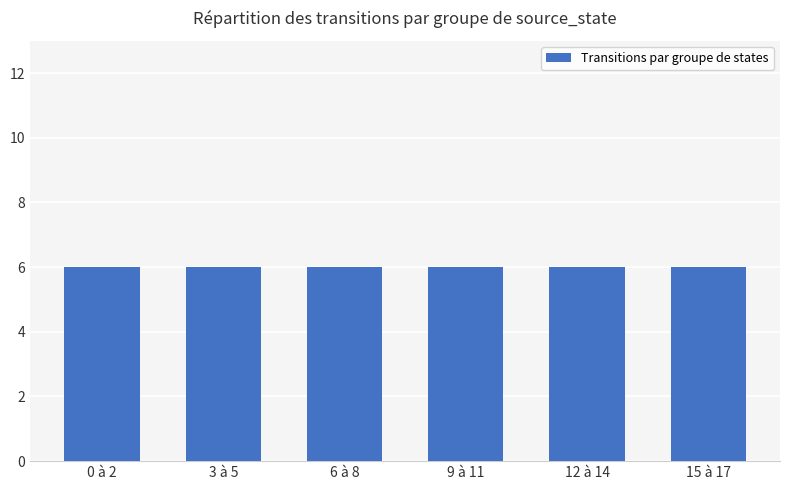

Does the chart contain any negative values?

No